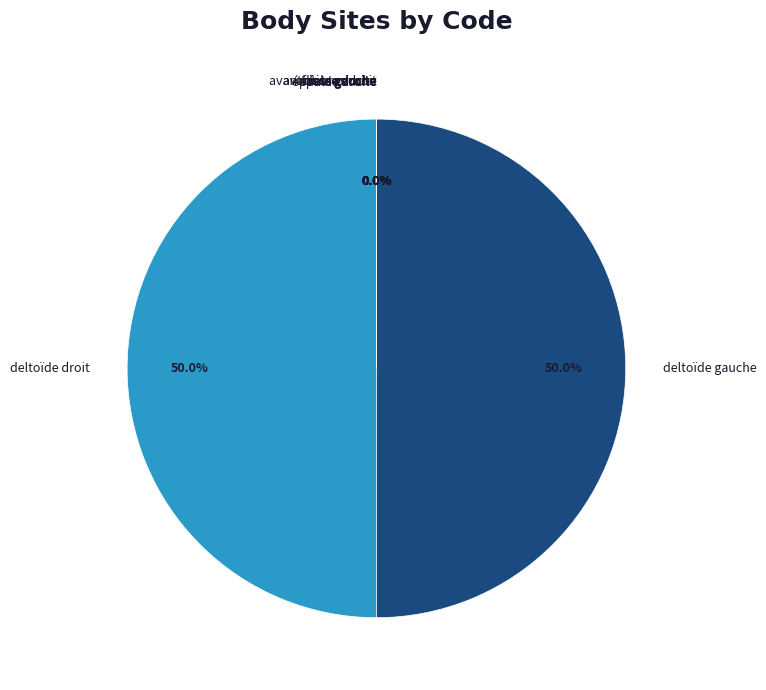

What percentage is the deltoïde gauche slice, to the nearest percent?

50%